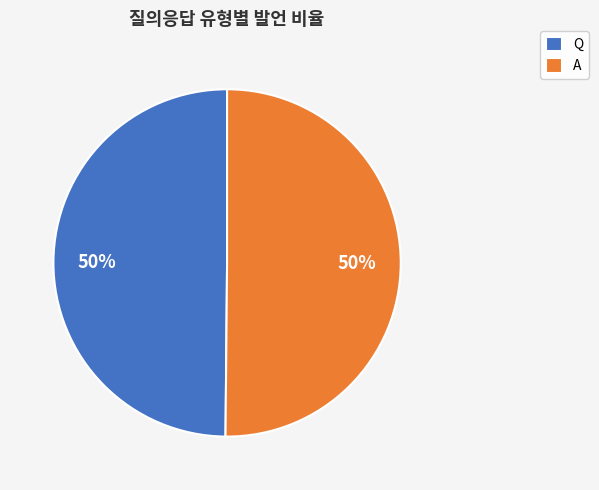

To the nearest percent, what is the average slice percentage?

50%